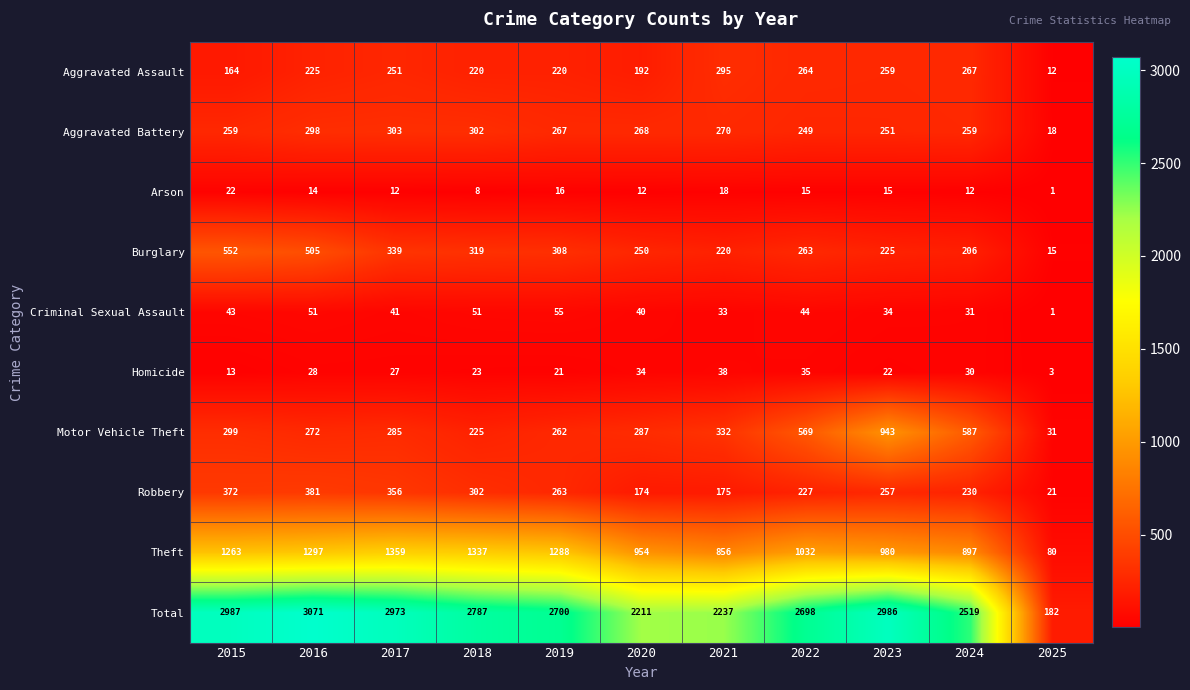

What is the difference between the highest and lowest values at 2017?

2961